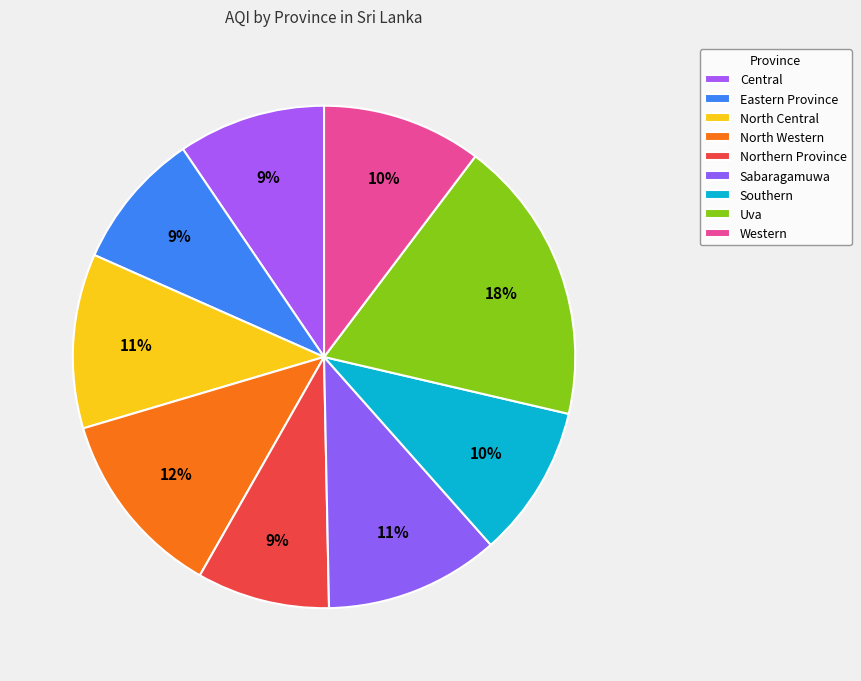

Approximately how many times larger is the value at Sabaragamuwa compared to North Central?

1.0